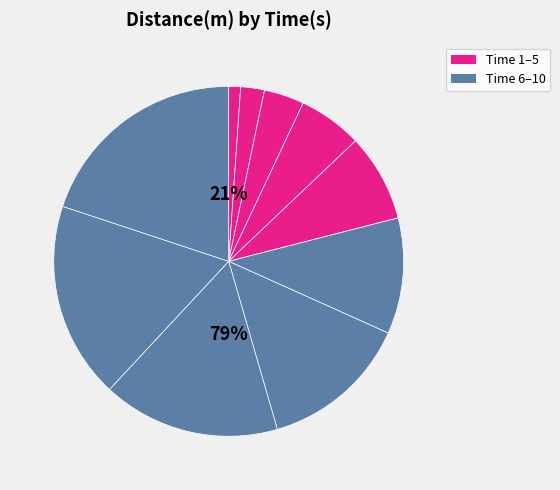

What percentage do 1 and 6 together represent?

11.8%